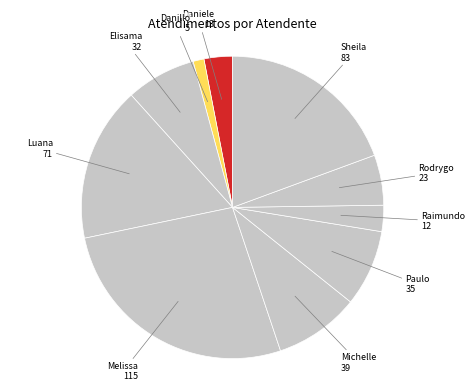

Count the number of slices in the pie.

10